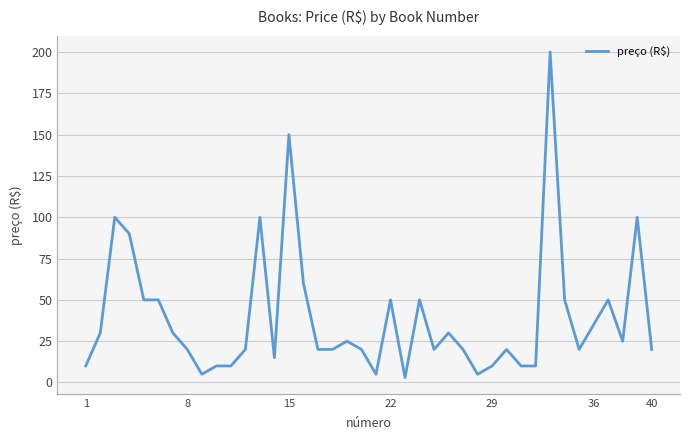

What is the greatest value displayed?

200